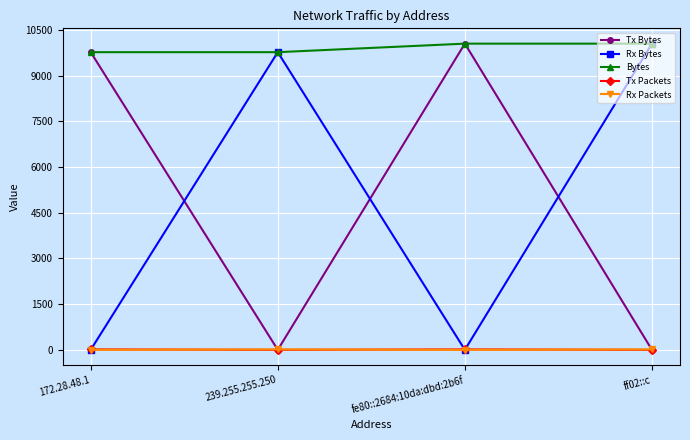

At how many categories does at least one series exceed 329?

4